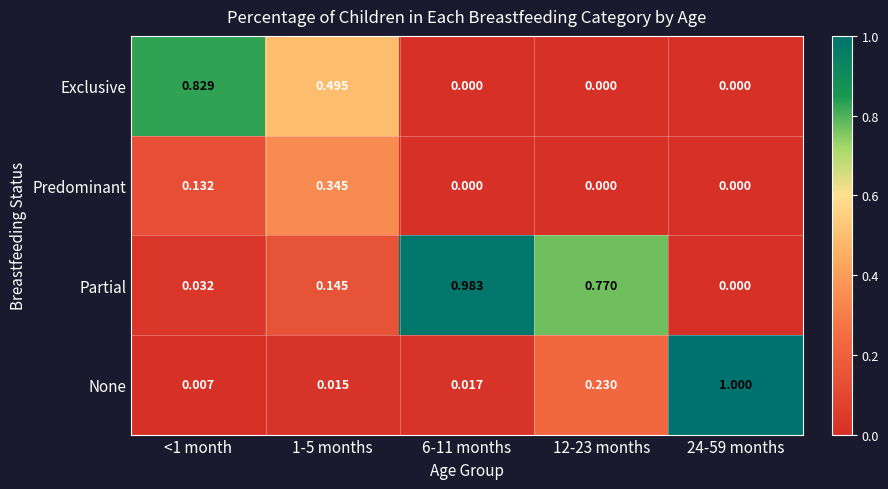

Which category has the highest value across all series?

24-59 months